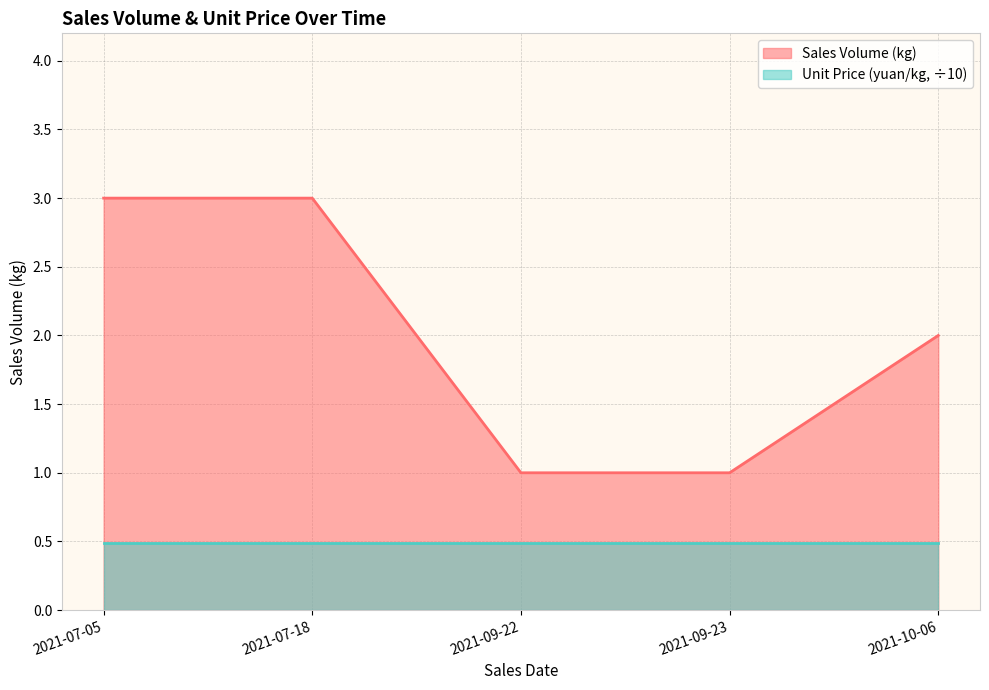

Does the chart have visible grid lines?

Yes